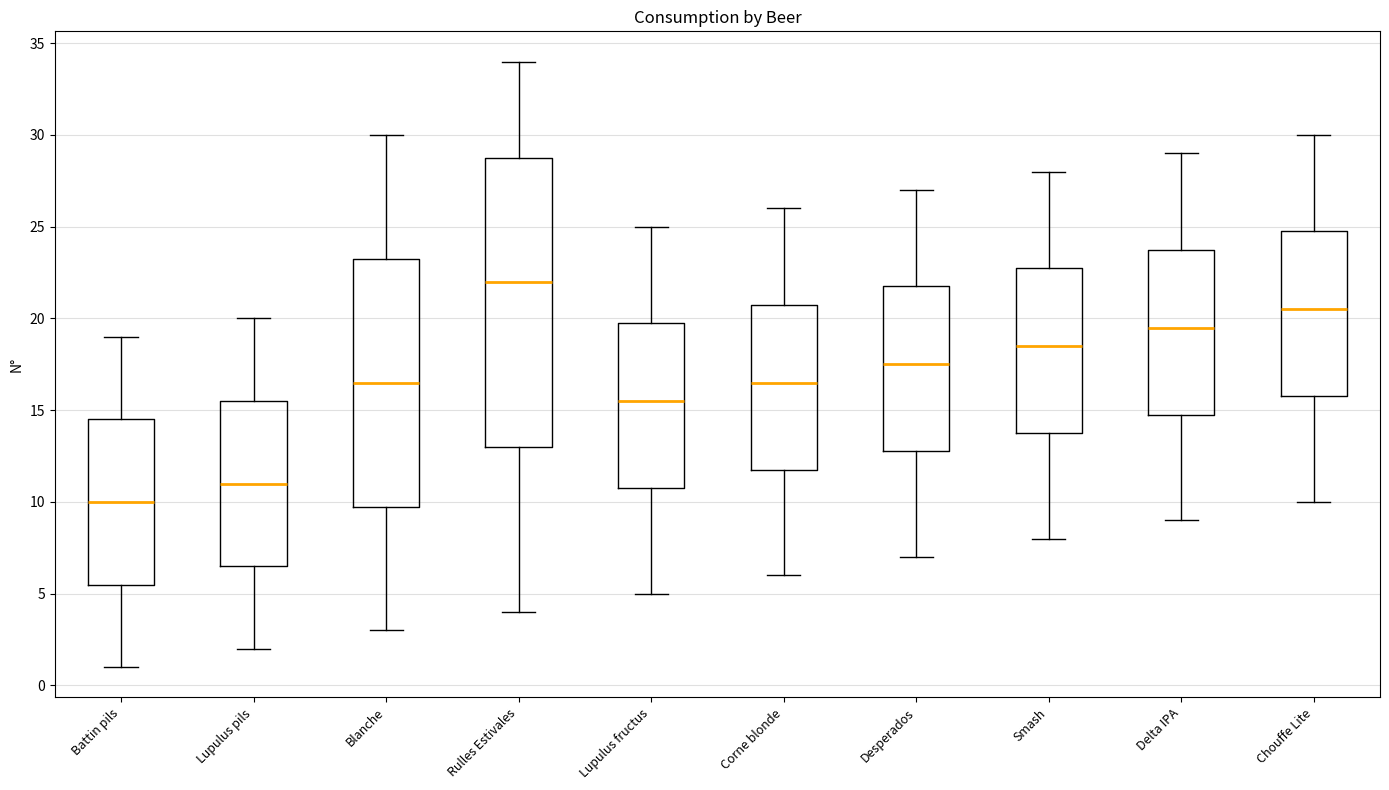

Where does the lower whisker of the box for Lupulus fructus end on the y-axis? The values are not printed on the chart, so give them approximately, as read against the axis.

5.0